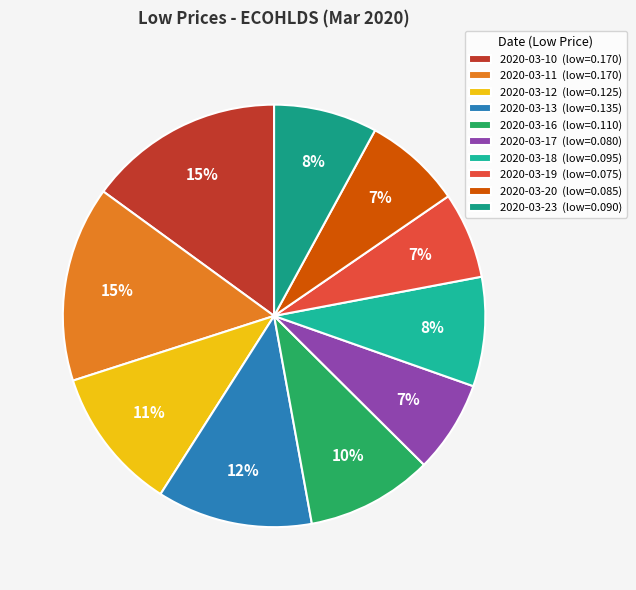

What percentage is the 2020-03-20 slice, to the nearest percent?

7%